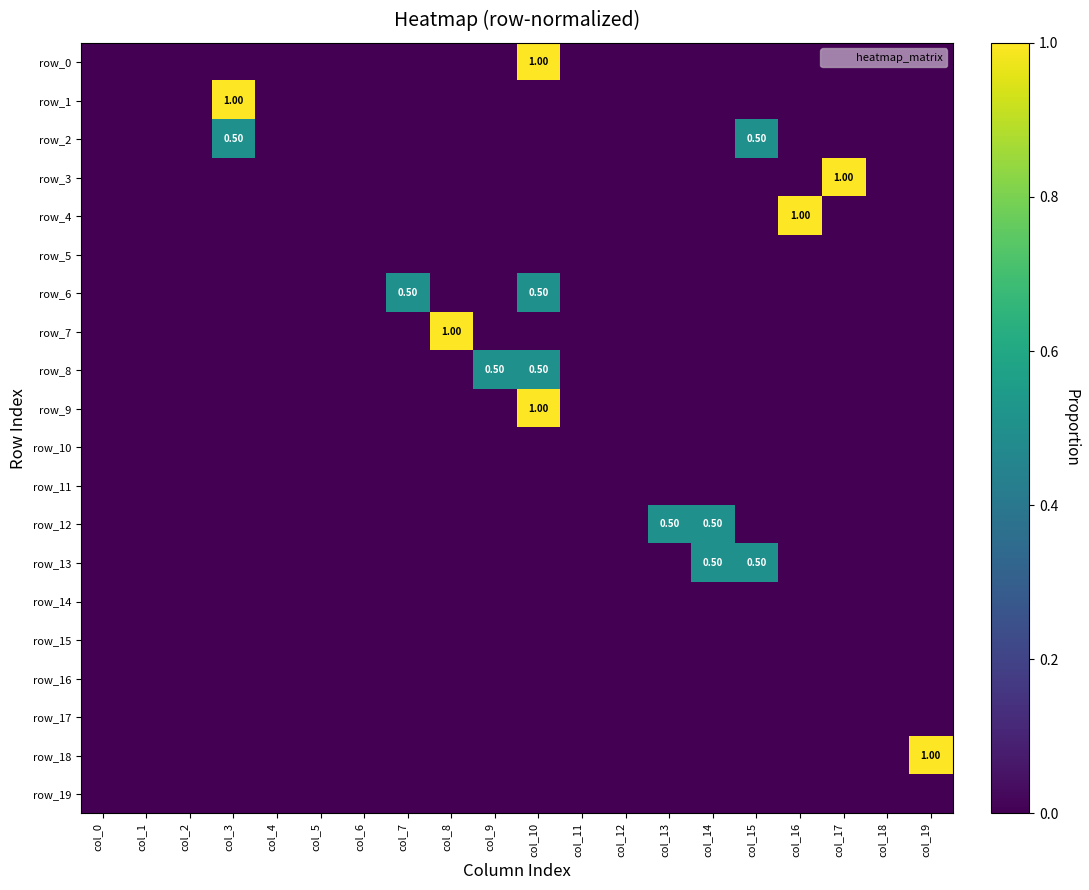

Between col_0 and col_12, which is larger?

col_0